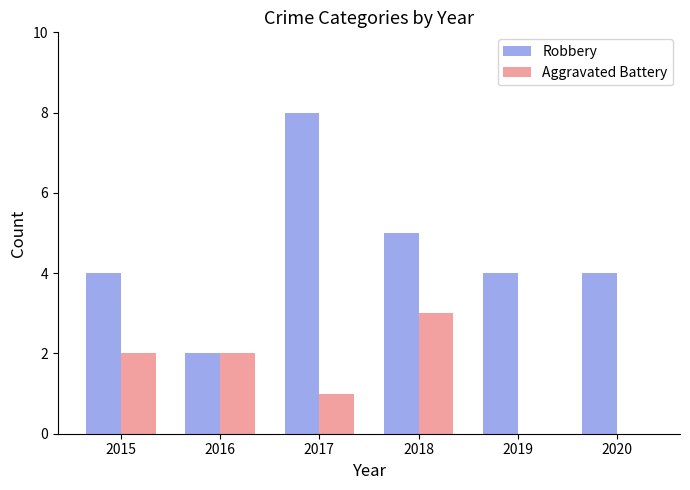

What is the maximum value shown in the chart?

8